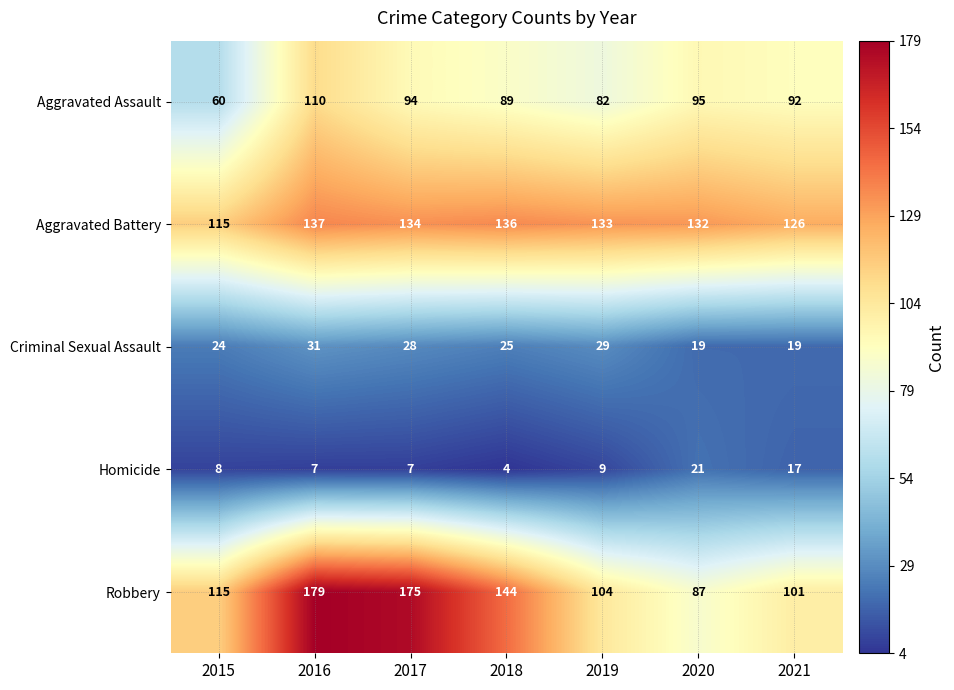

What is the sum of all Robbery values?

905